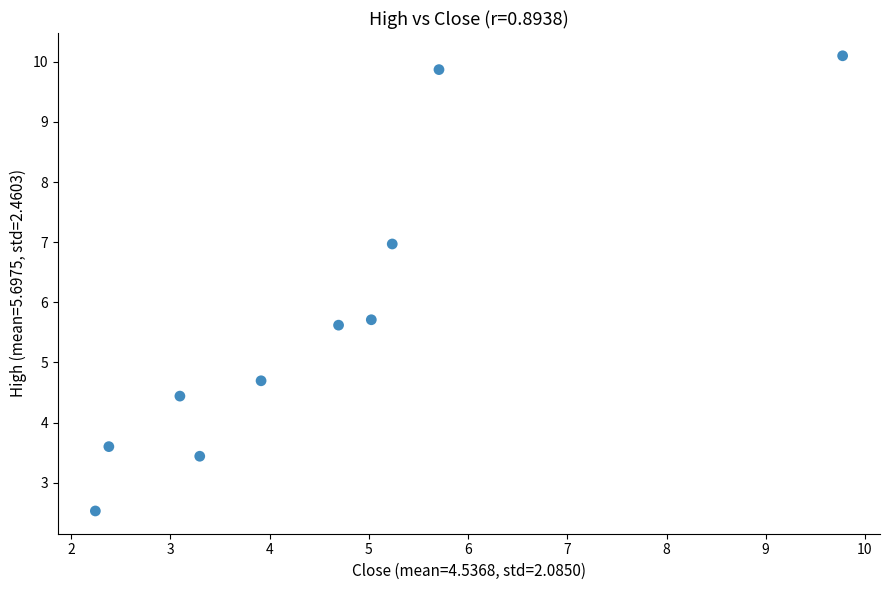

What Y value in the scatter plot is closest to 6?

5.7